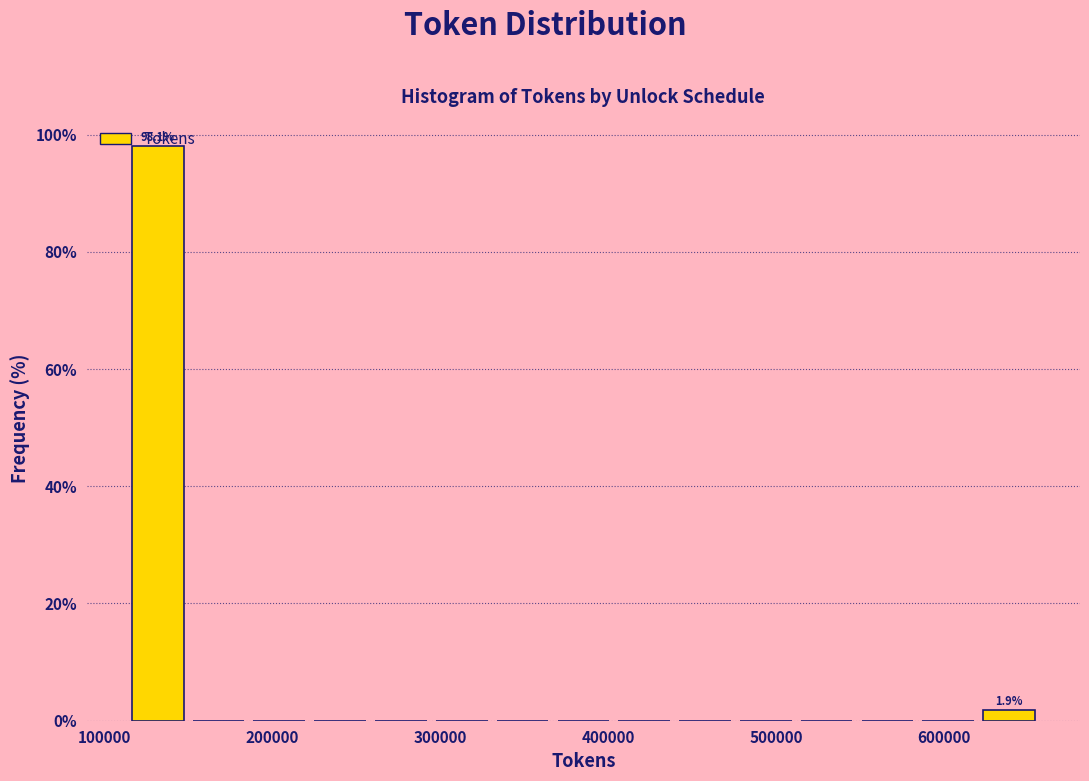

Around what value on the x-axis is the tallest bar? Give the approximate position of its centre, as read against the axis.

130000